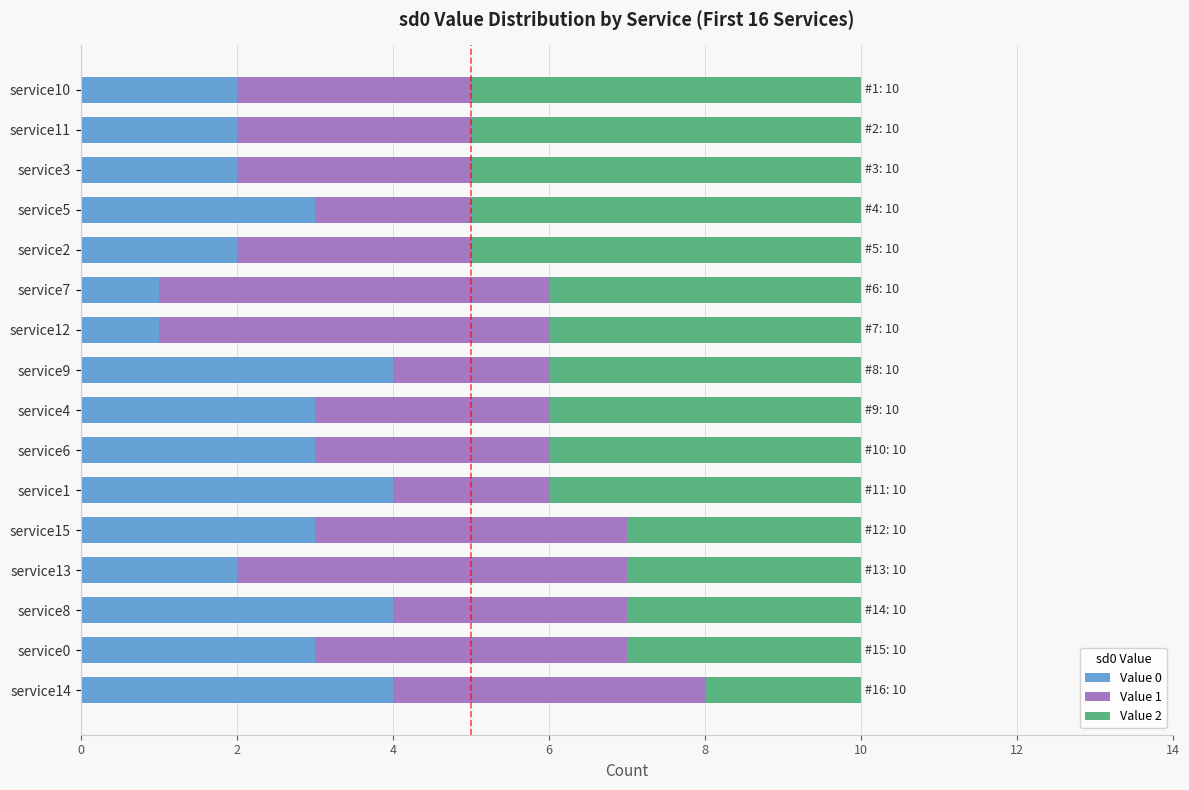

What is the highest value of the Value 0 series?

4